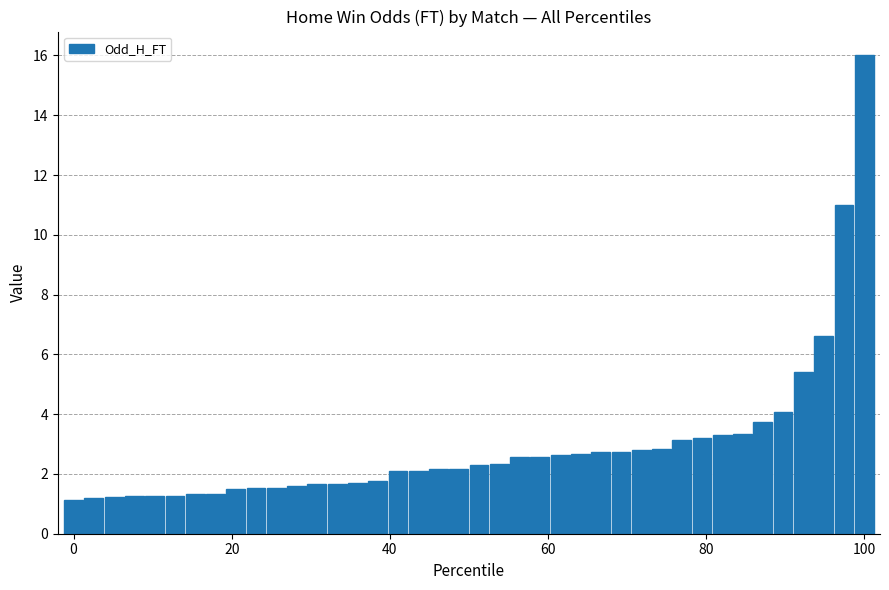

What is the value of the 39th bar from the left?

11.0